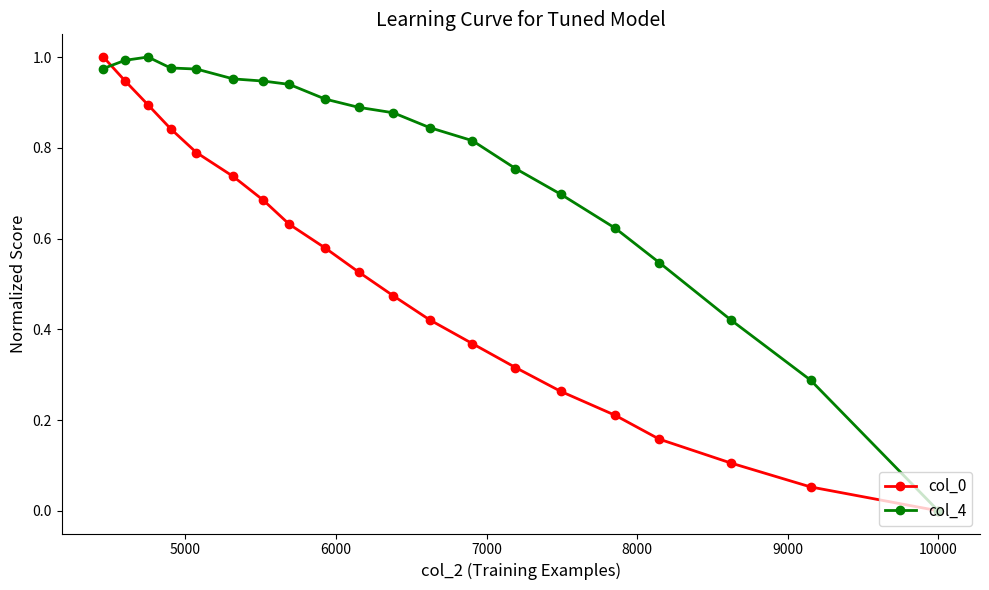

Rank the series by their average value, from highest to lowest.

col_4, col_0